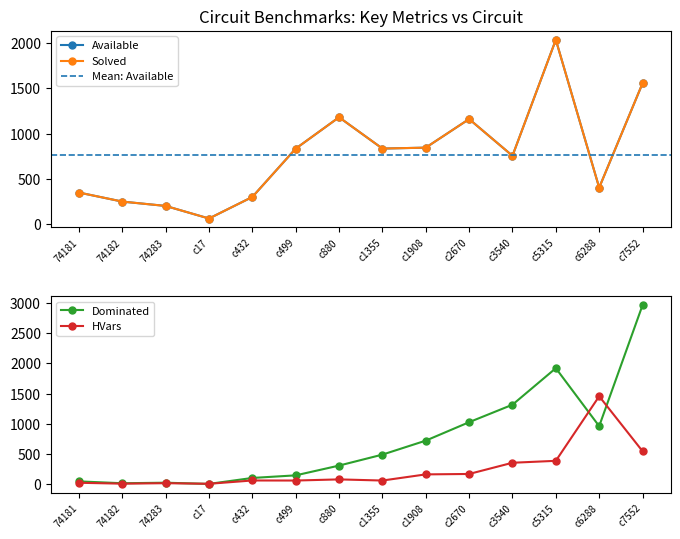

True or false: Dominated has a value of 136 at c432.

False